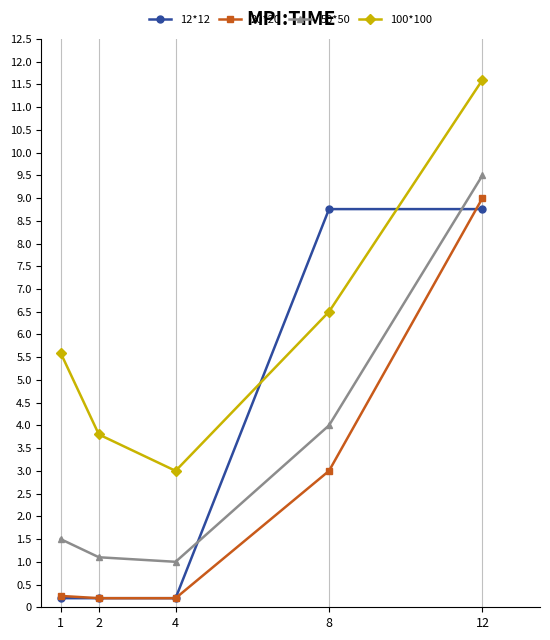

Is this an area chart (filled region under the line)?

No